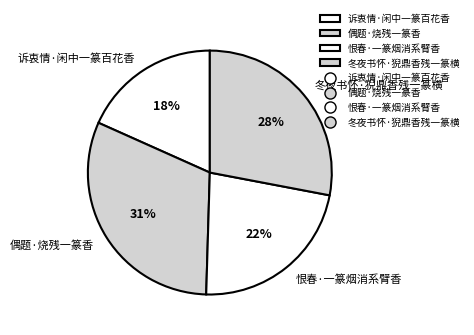

Do 冬夜书怀·猊鼎香残一篆横 and 偶题·烧残一篆香 together represent more than half of the pie?

Yes